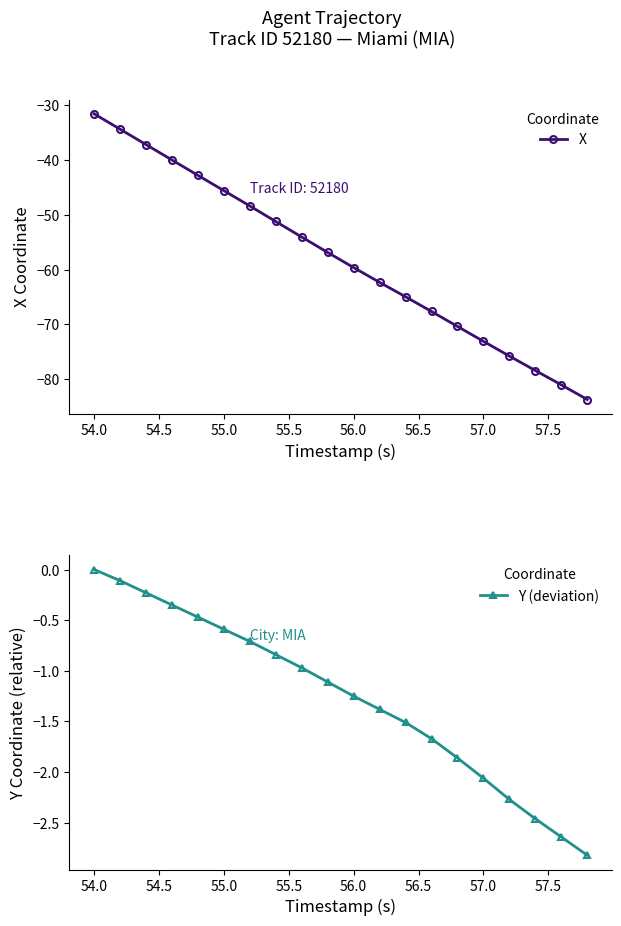

True or false: X has more than 1 points higher than both neighbors.

False